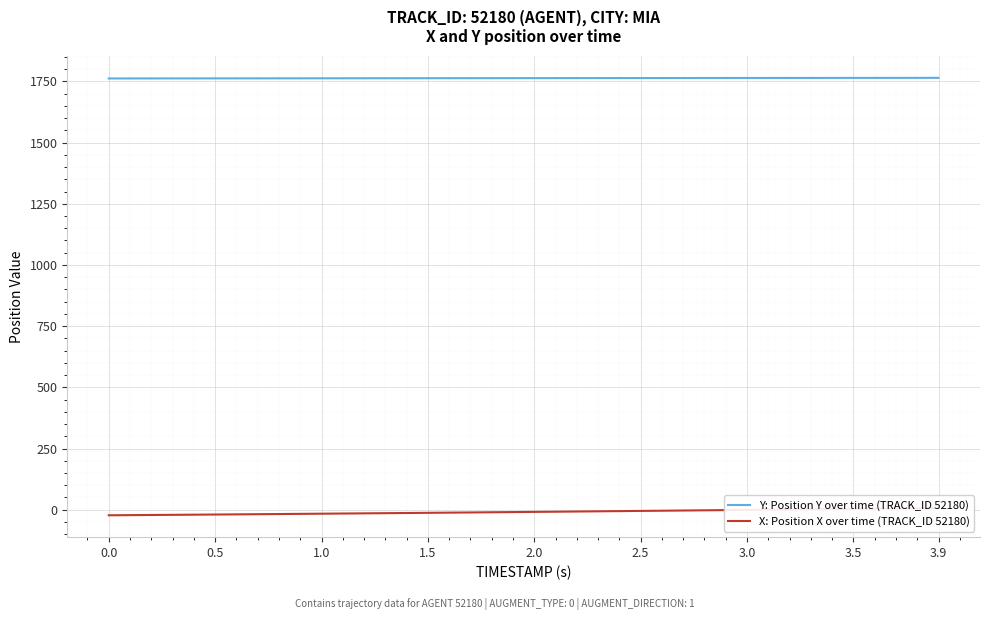

At how many categories does at least one series exceed 357?

40